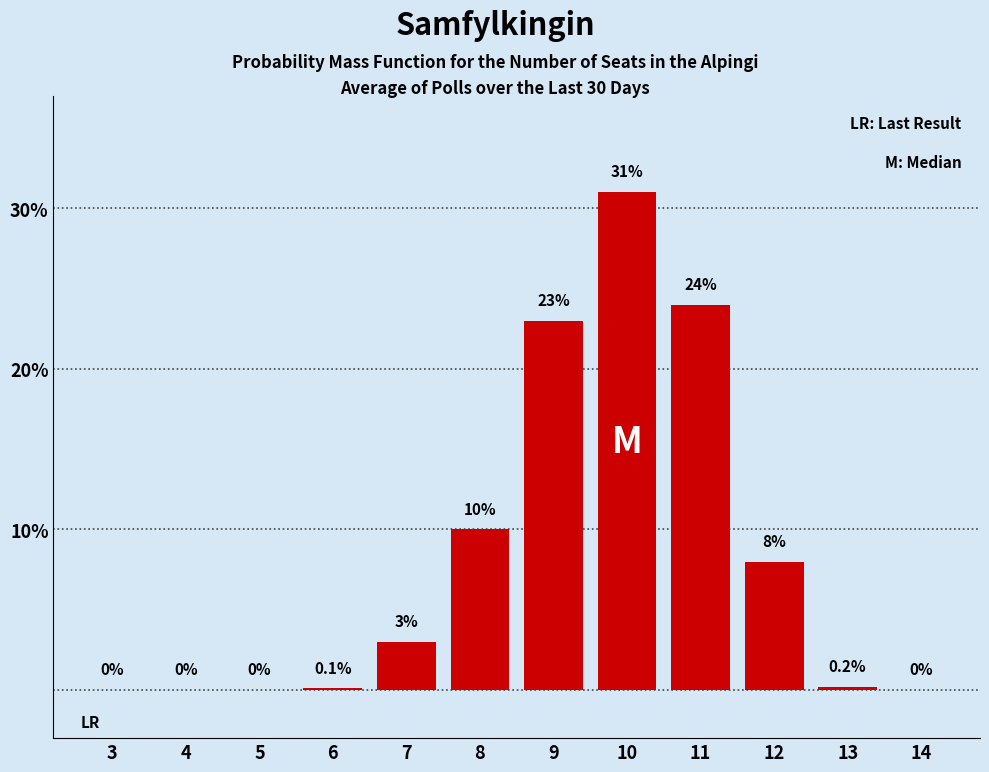

Reading left to right, list all the values displayed in this chart.

3=0.0	4=0.0	5=0.0	6=0.1	7=3.0	8=10.0	9=23.0	10=31.0	11=24.0	12=8.0	13=0.2	14=0.0